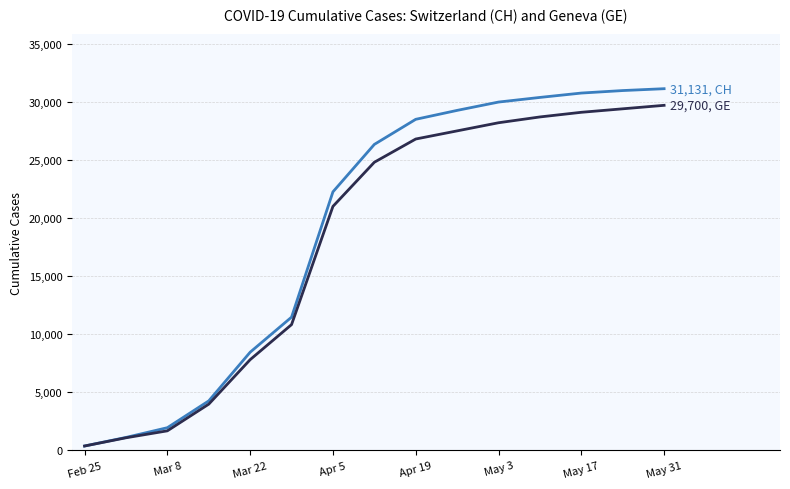

What is the greatest value displayed?

31131